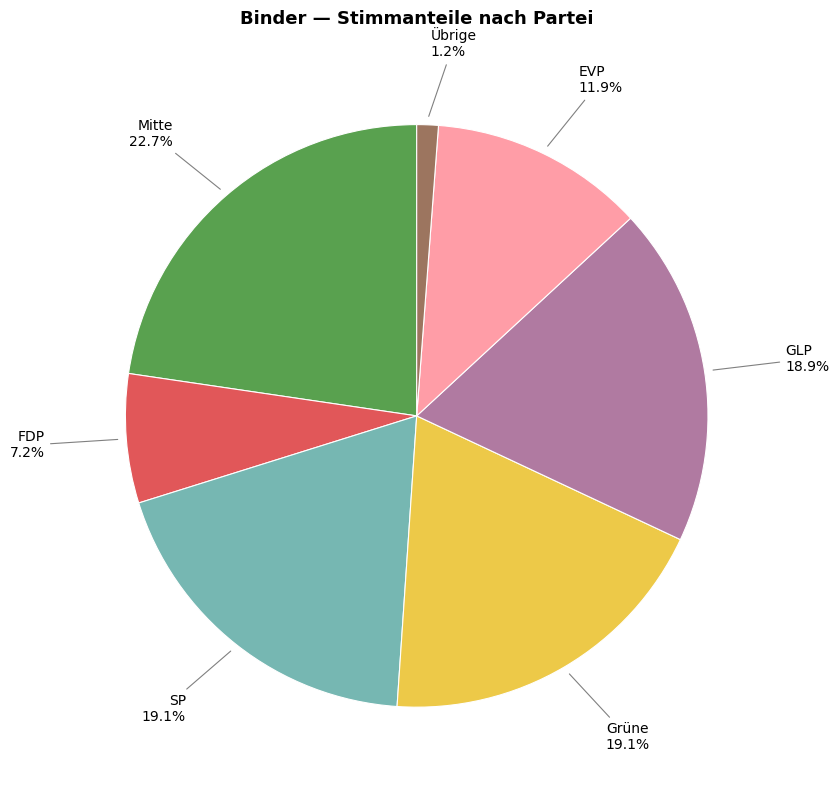

Which category has the biggest portion of the pie?

Mitte